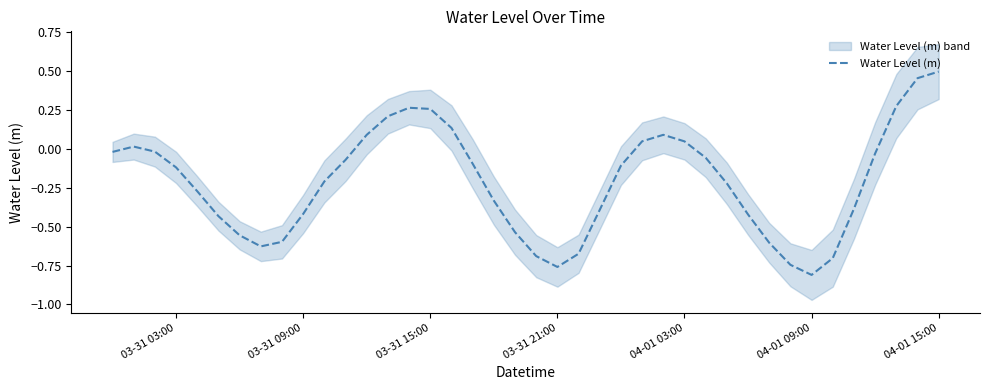

Which category has the highest value in the Water Level (m) series?

04-01 15:00